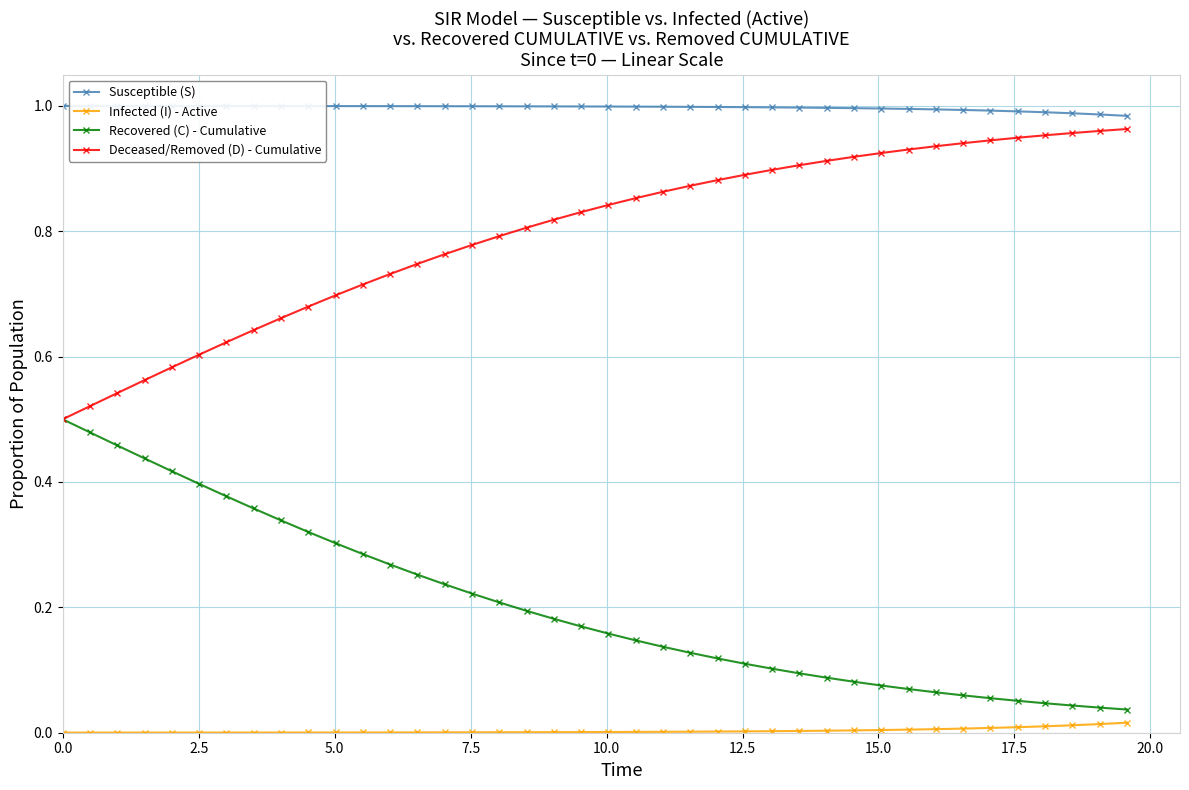

True or false: Susceptible (S) and Recovered (C) - Cumulative cross at least once.

False